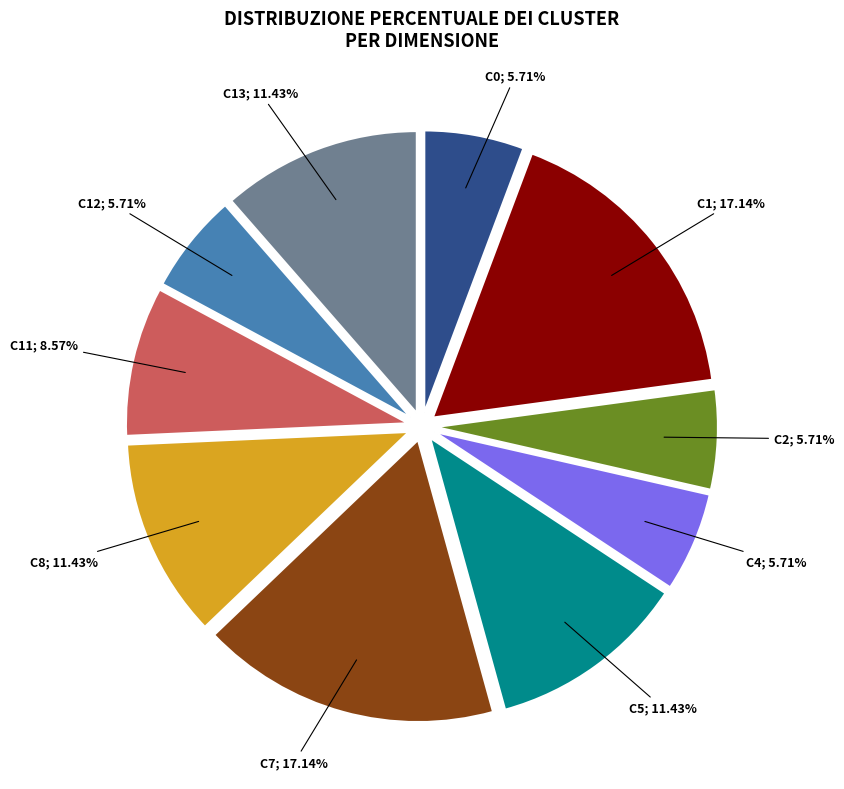

Does any single category account for the majority?

No